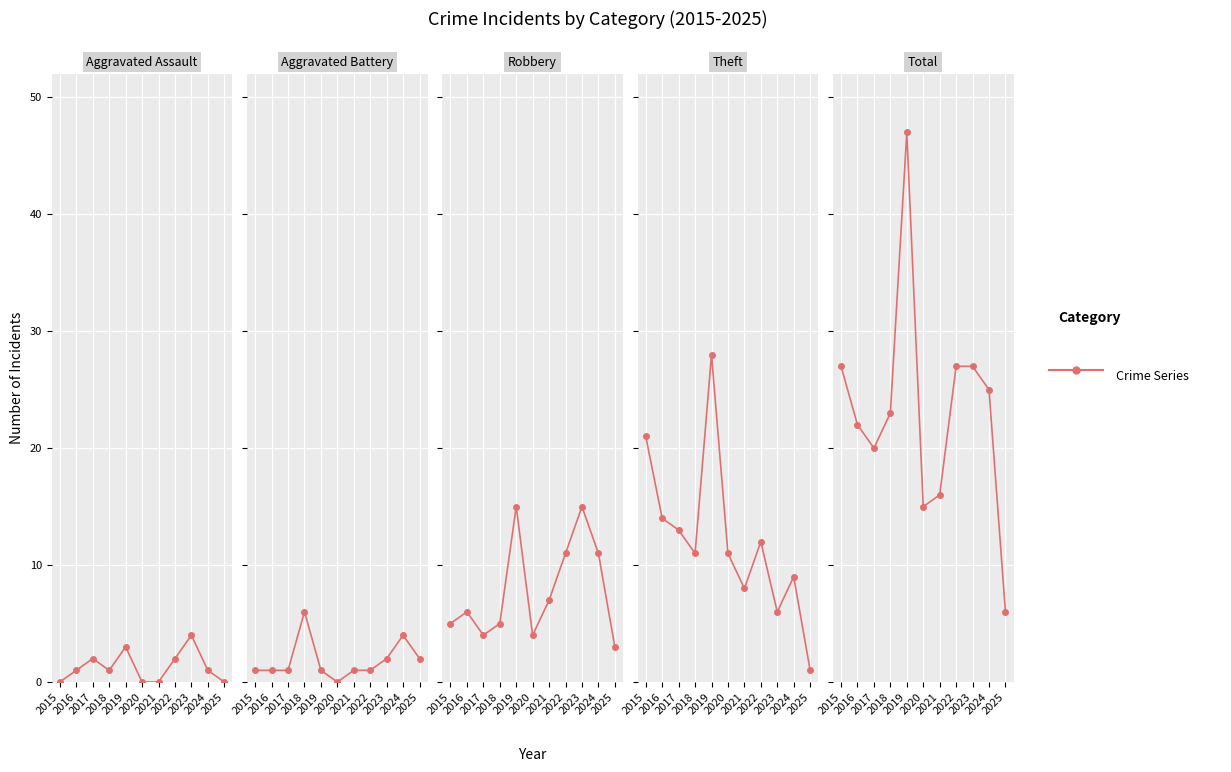

True or false: Total and Aggravated Battery cross at least once.

False